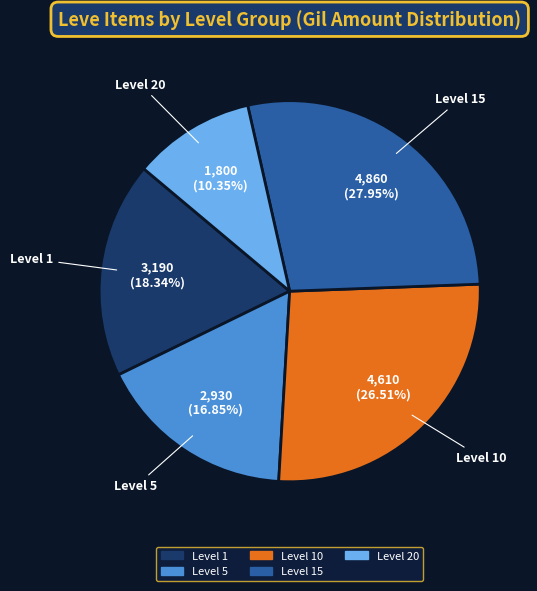

Rank the categories by value from lowest to highest.

Level 20, Level 5, Level 1, Level 10, Level 15